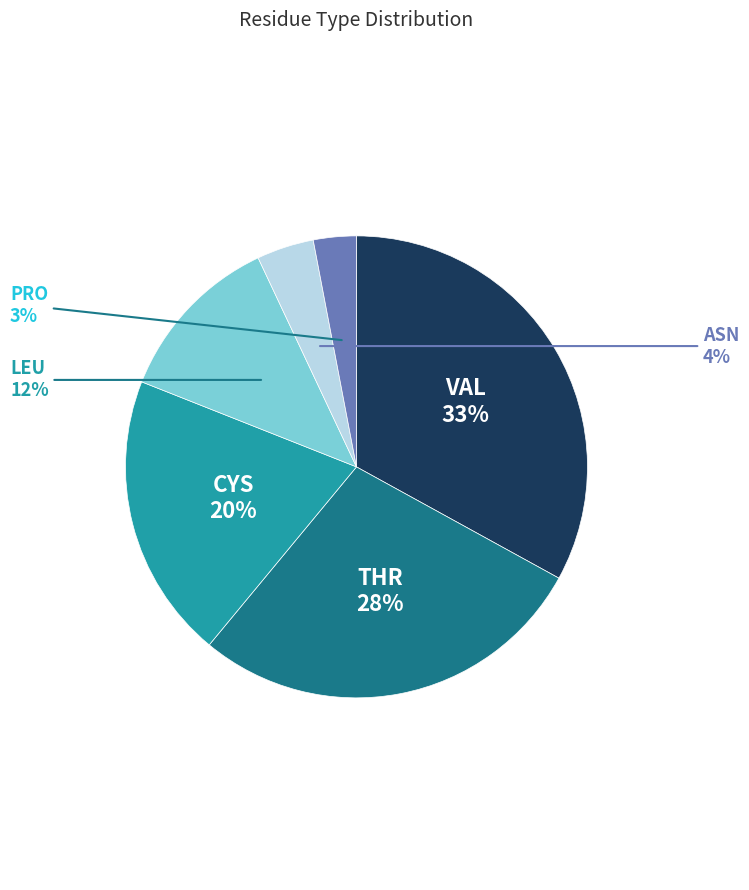

How many segments does this pie chart have?

6